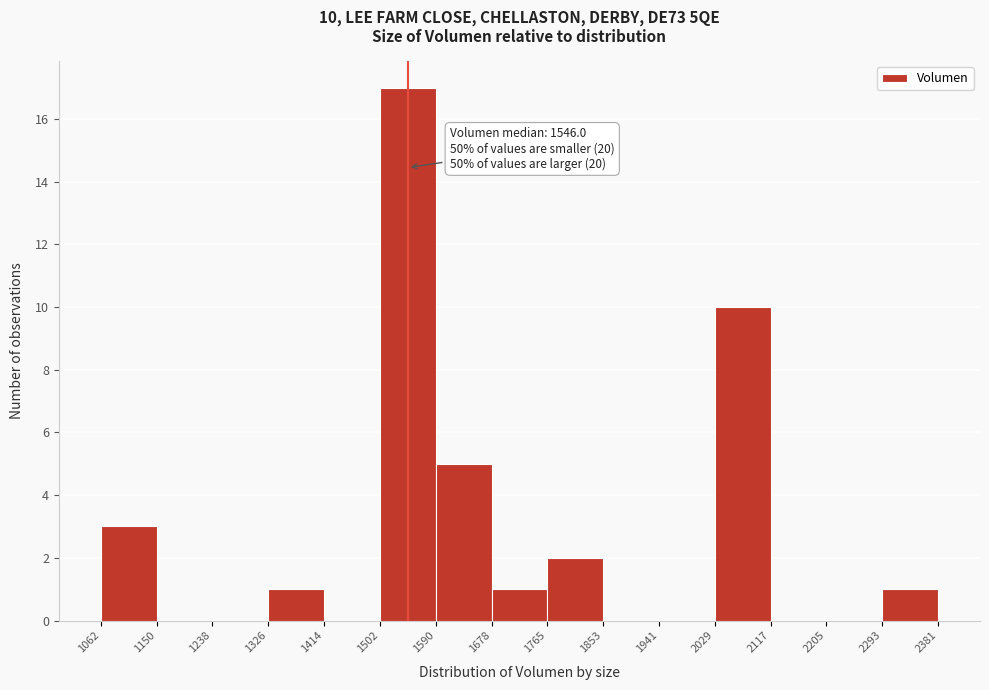

Over which range of the x-axis is the bar tallest?

1502 to 1590